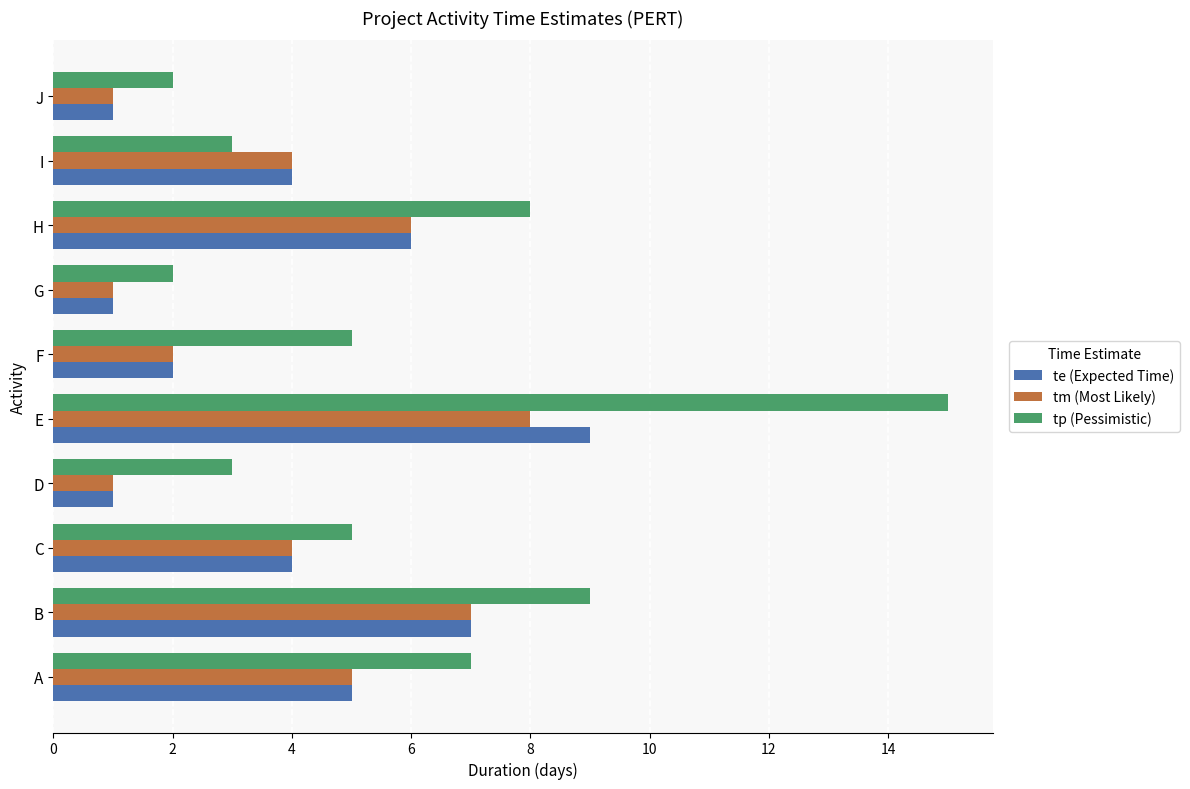

What is the maximum value for tm (Most Likely)?

8